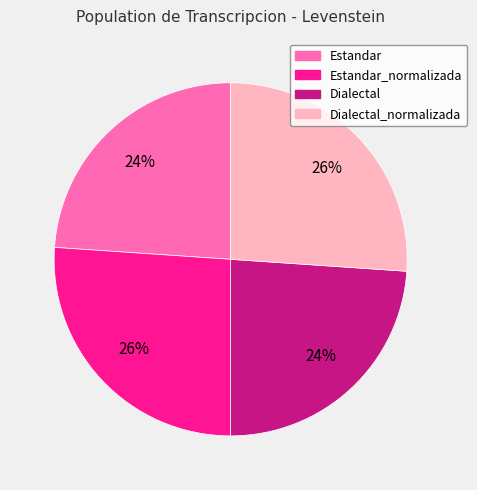

To the nearest percent, what is the average slice percentage?

25%